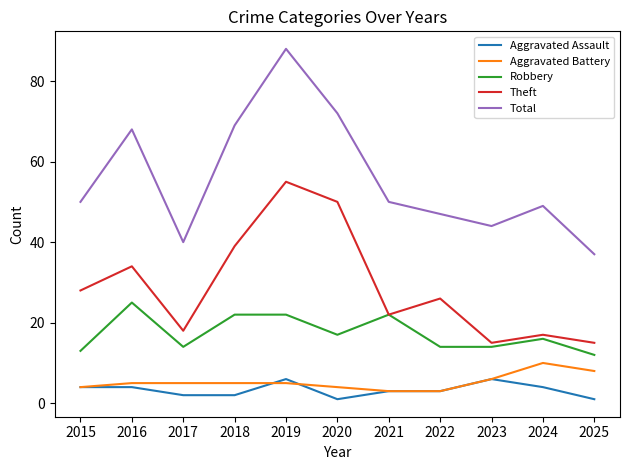

List the series in order of their peak value, highest first.

Total, Theft, Robbery, Aggravated Battery, Aggravated Assault